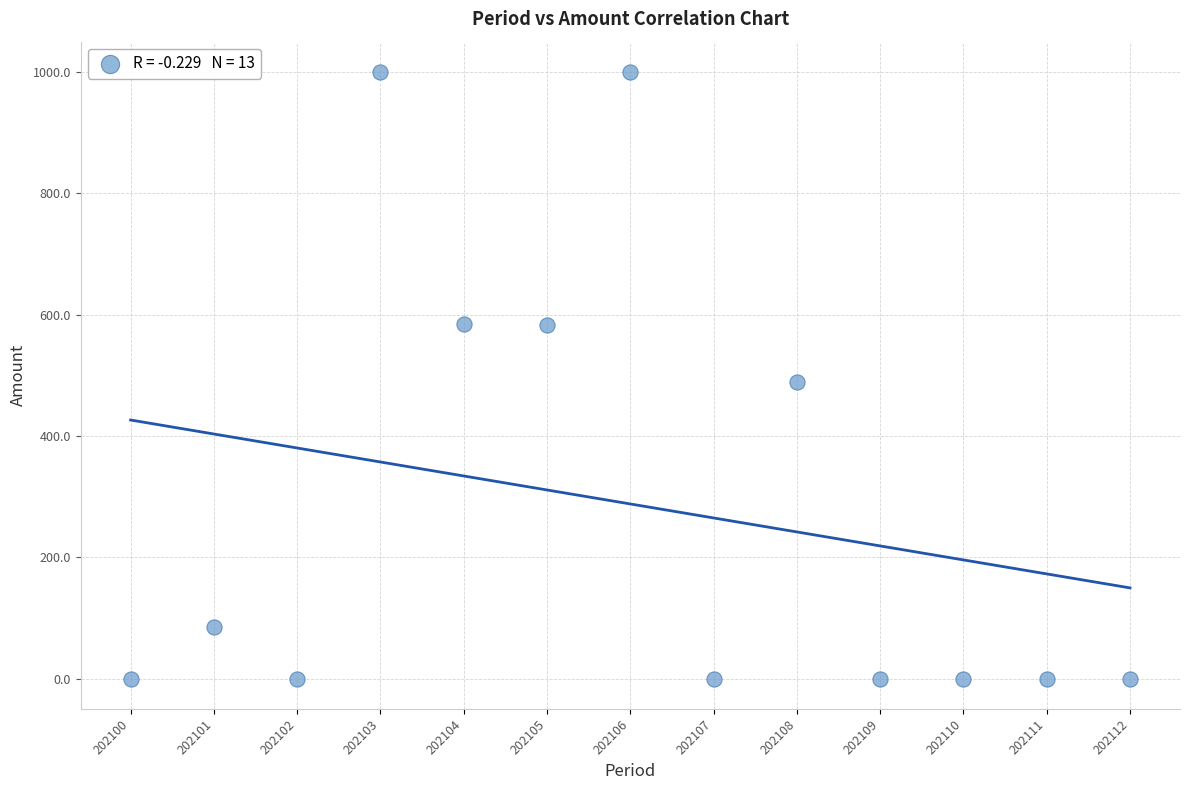

What is the range of Y values (max minus min)?

1000.0